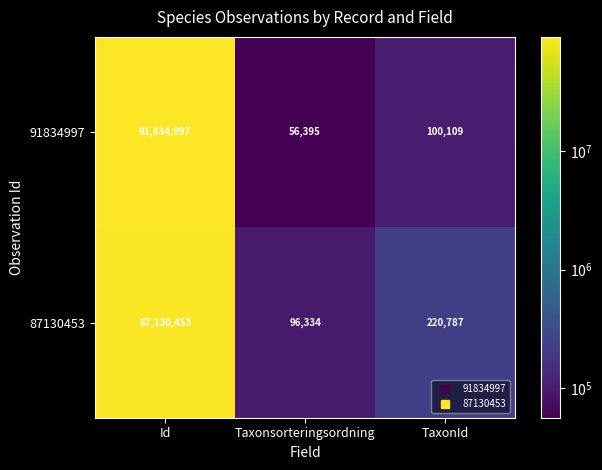

What is the sum of the 87130453 values at Id and Taxonsorteringsordning?

87226787